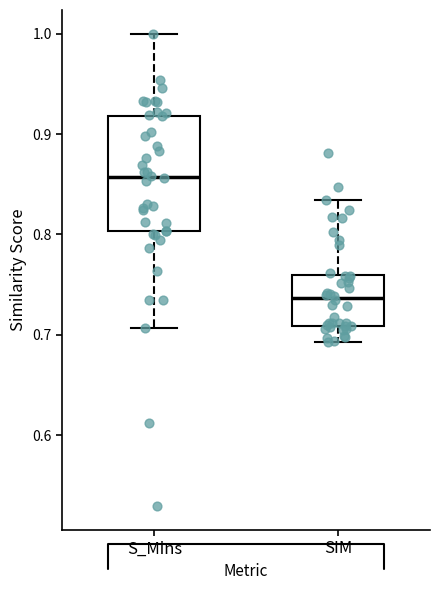

Which box is the tallest, from its lower edge to its upper edge?

S_Mins